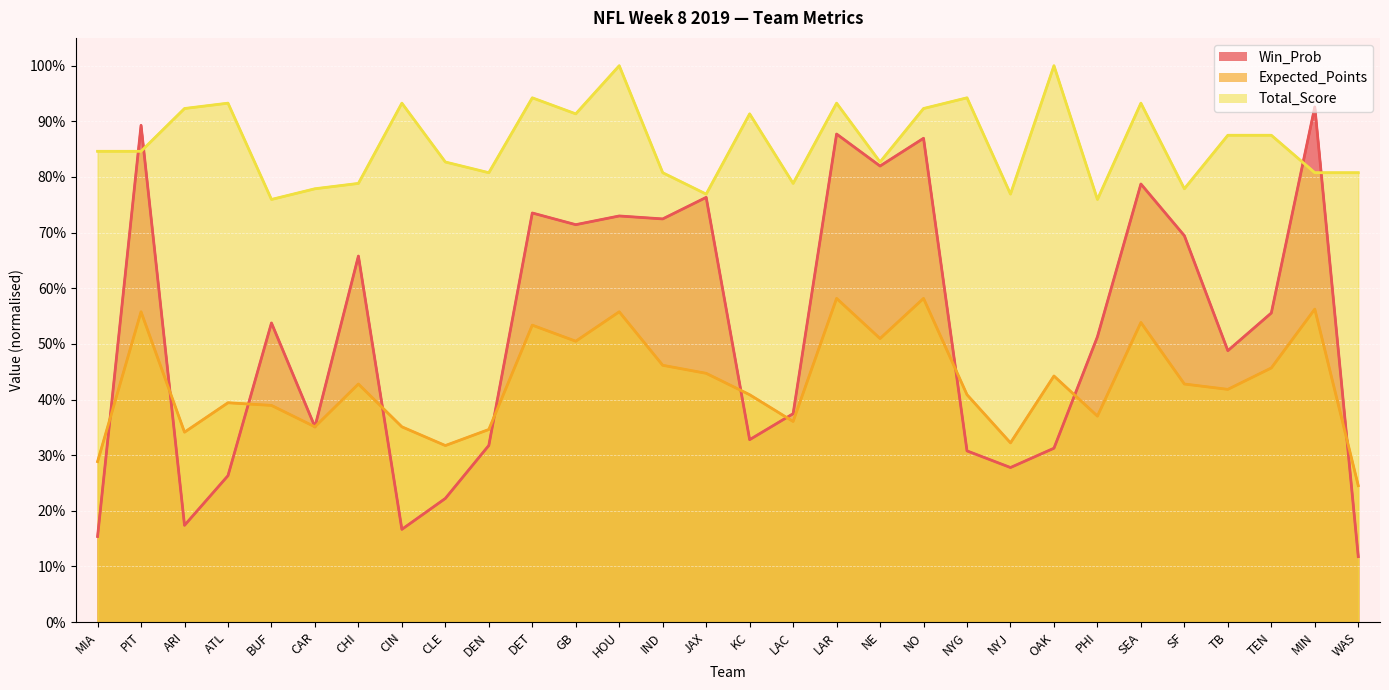

Reading right to left, list all the values displayed in this chart.

Win_Prob: WAS=0.1	MIN=0.9	TEN=0.6	TB=0.5	SF=0.7	SEA=0.8	PHI=0.5	OAK=0.3	NYJ=0.3	NYG=0.3	NO=0.9	NE=0.8	LAR=0.9	LAC=0.4	KC=0.3	JAX=0.8	IND=0.7	HOU=0.7	GB=0.7	DET=0.7	DEN=0.3	CLE=0.2	CIN=0.2	CHI=0.7	CAR=0.4	BUF=0.5	ATL=0.3	ARI=0.2	PIT=0.9	MIA=0.2
Expected_Points: WAS=0.2	MIN=0.6	TEN=0.5	TB=0.4	SF=0.4	SEA=0.5	PHI=0.4	OAK=0.4	NYJ=0.3	NYG=0.4	NO=0.6	NE=0.5	LAR=0.6	LAC=0.4	KC=0.4	JAX=0.4	IND=0.5	HOU=0.6	GB=0.5	DET=0.5	DEN=0.3	CLE=0.3	CIN=0.4	CHI=0.4	CAR=0.4	BUF=0.4	ATL=0.4	ARI=0.3	PIT=0.6	MIA=0.3
Total_Score: WAS=0.8	MIN=0.8	TEN=0.9	TB=0.9	SF=0.8	SEA=0.9	PHI=0.8	OAK=1.0	NYJ=0.8	NYG=0.9	NO=0.9	NE=0.8	LAR=0.9	LAC=0.8	KC=0.9	JAX=0.8	IND=0.8	HOU=1.0	GB=0.9	DET=0.9	DEN=0.8	CLE=0.8	CIN=0.9	CHI=0.8	CAR=0.8	BUF=0.8	ATL=0.9	ARI=0.9	PIT=0.8	MIA=0.8